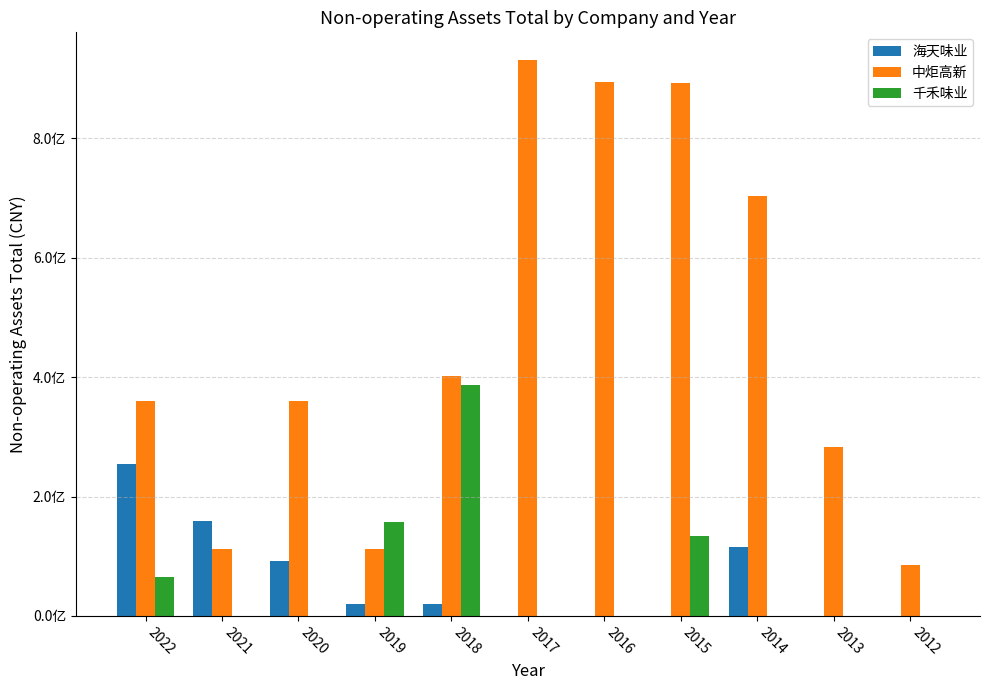

At which label does 海天味业 reach its minimum?

2017